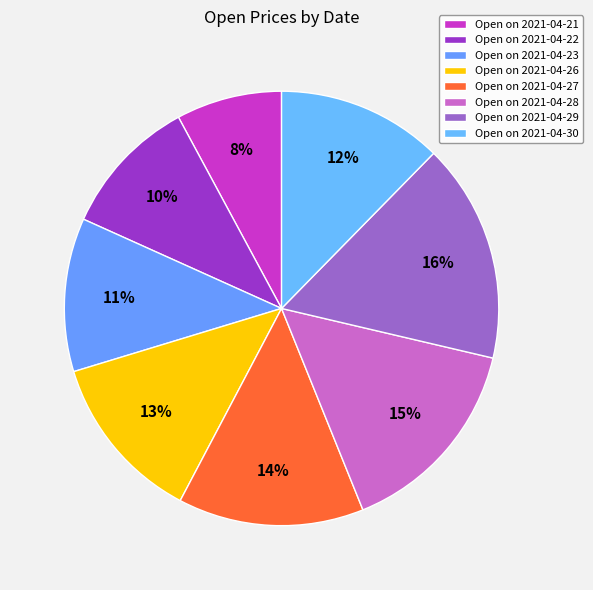

To the nearest percent, what is the difference between the largest and smallest slice percentages?

8%